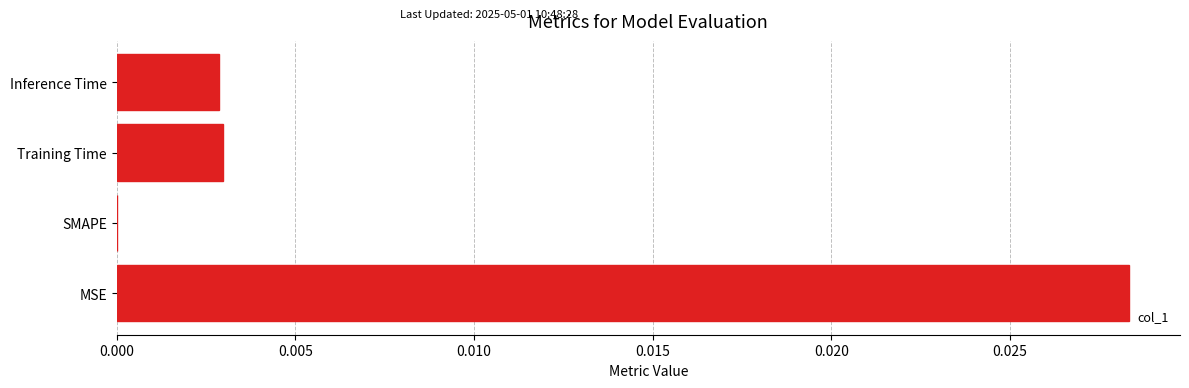

The value at Training Time is 0.0. True or false?

True